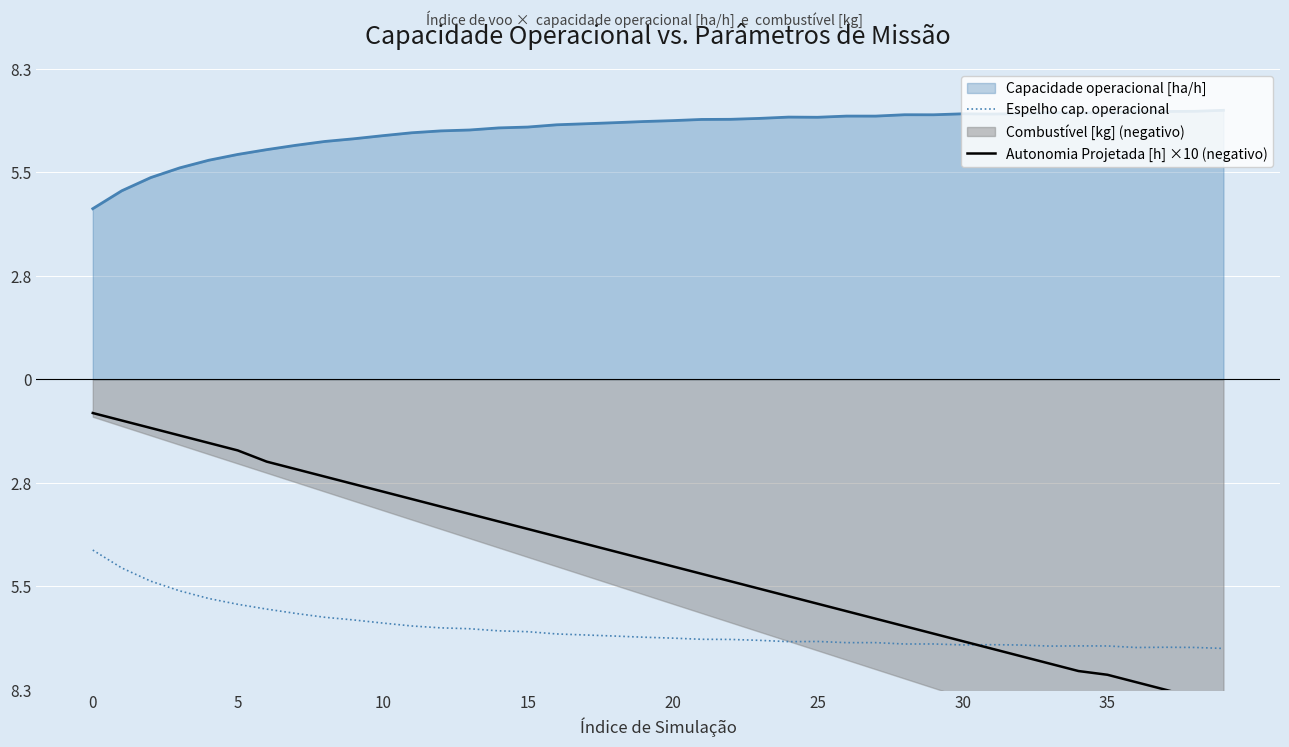

True or false: Espelho cap. operacional has a value of -7.0 at 21.

True